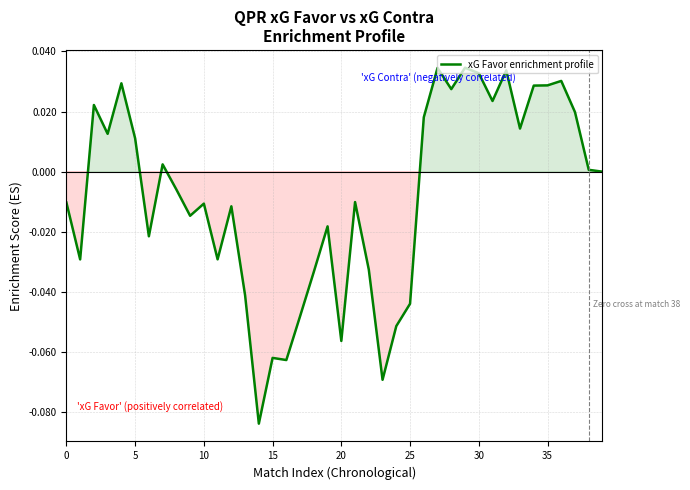

How many lines are shown in the chart?

1